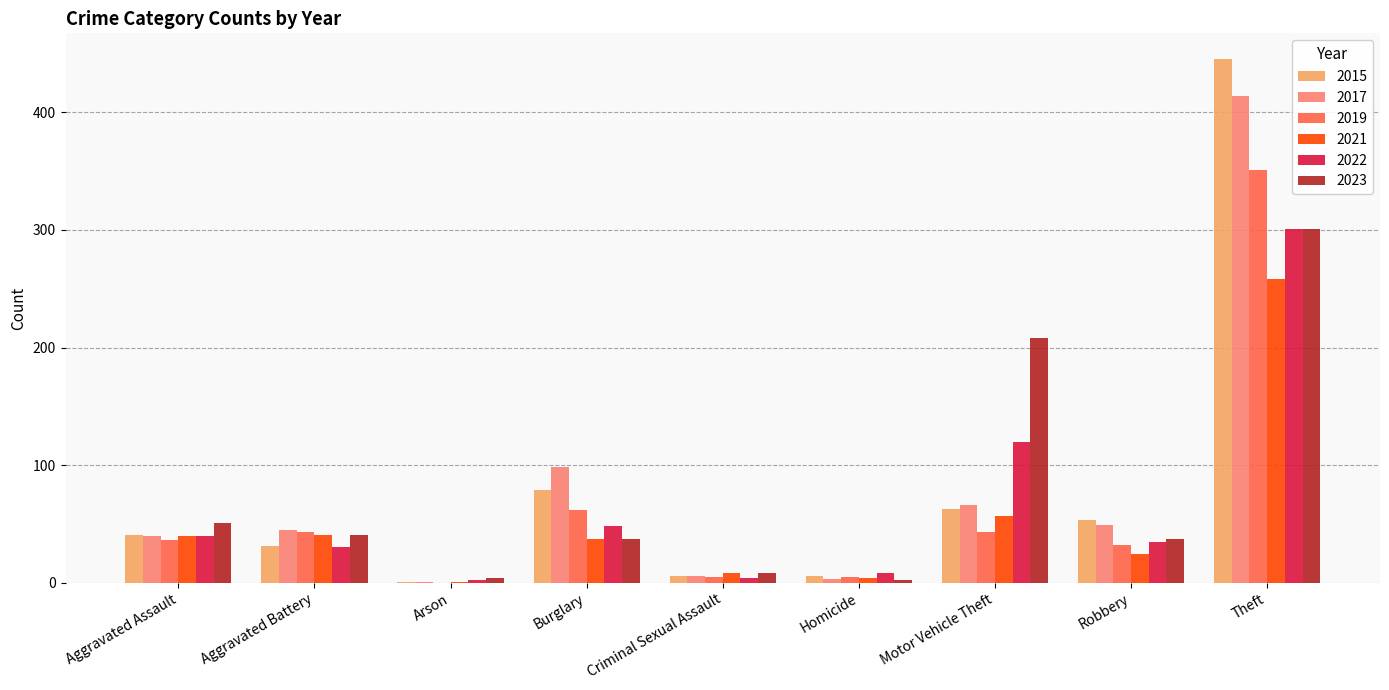

The 2022 series shows 120 at Motor Vehicle Theft. True or false?

True